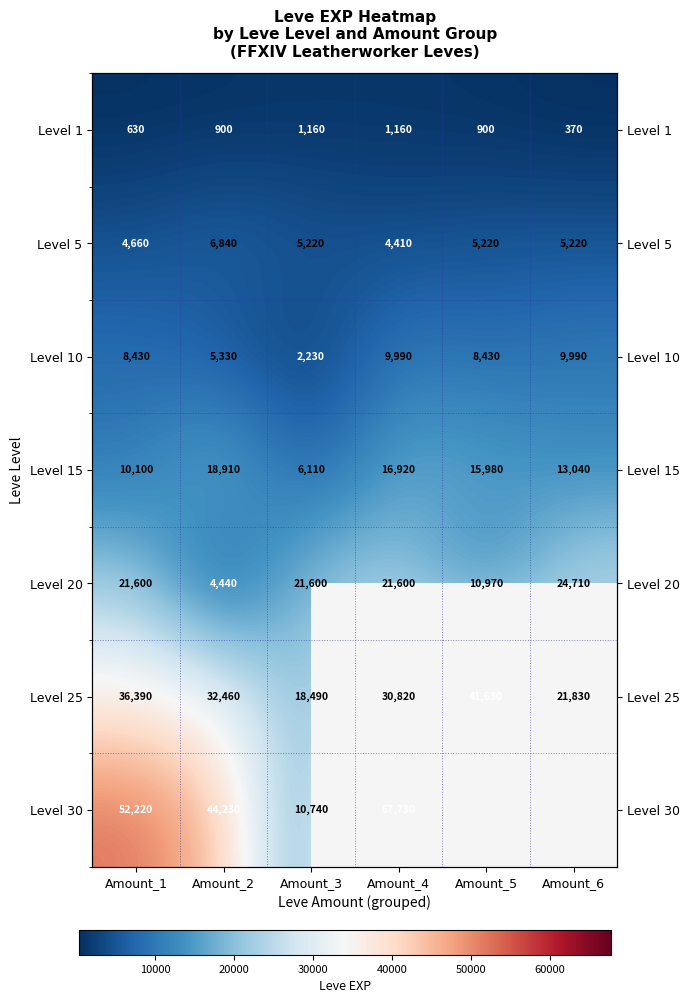

What is the sum of the Level 25 values at Amount_4 and Amount_6?

52650.0